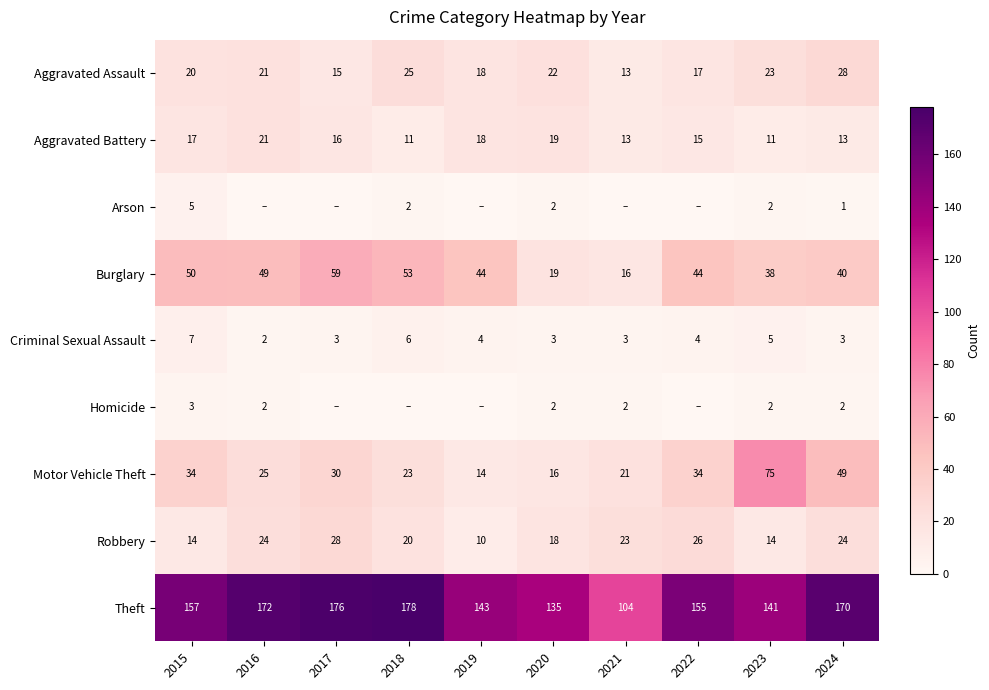

What is the maximum value shown in the chart?

178